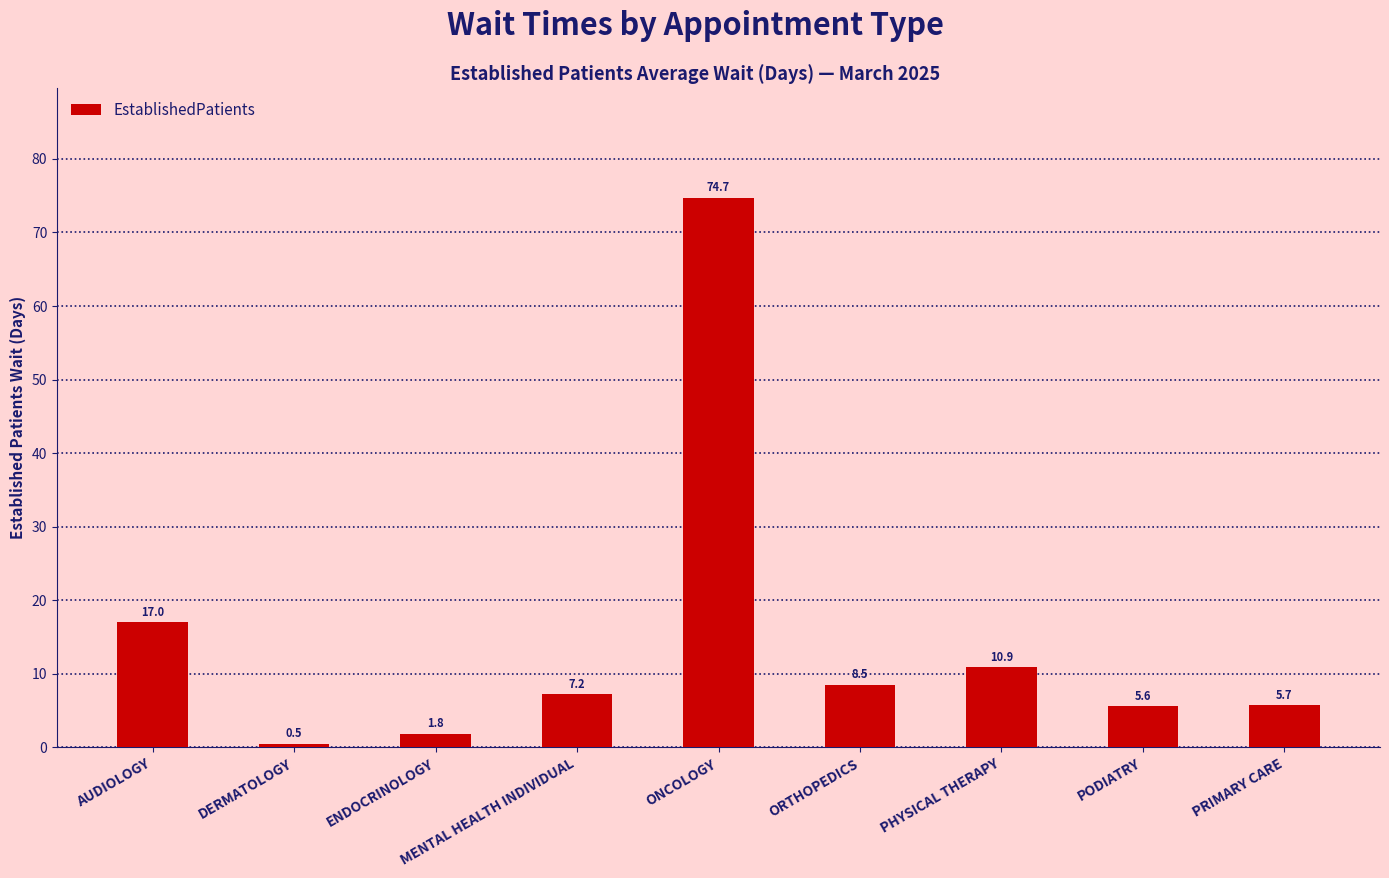

Read the value at MENTAL HEALTH INDIVIDUAL.

7.2